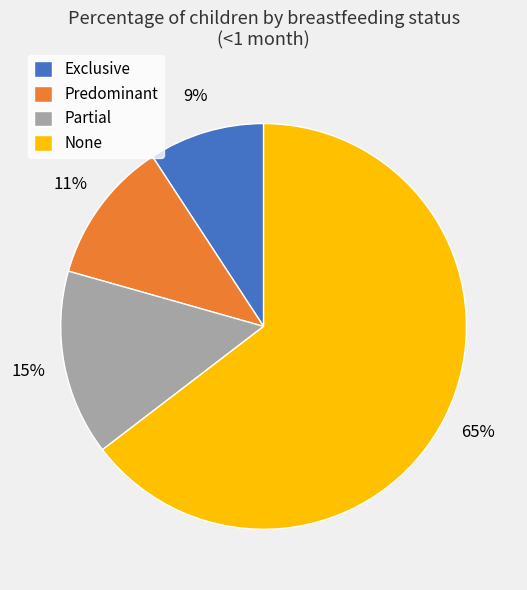

To the nearest percent, what is the average slice percentage?

25%